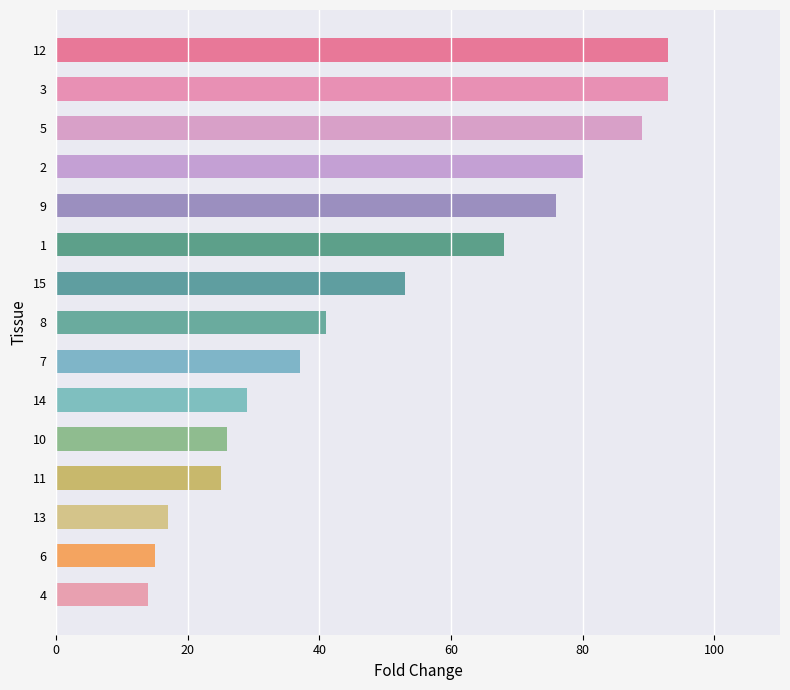

How many bars are there in total?

15